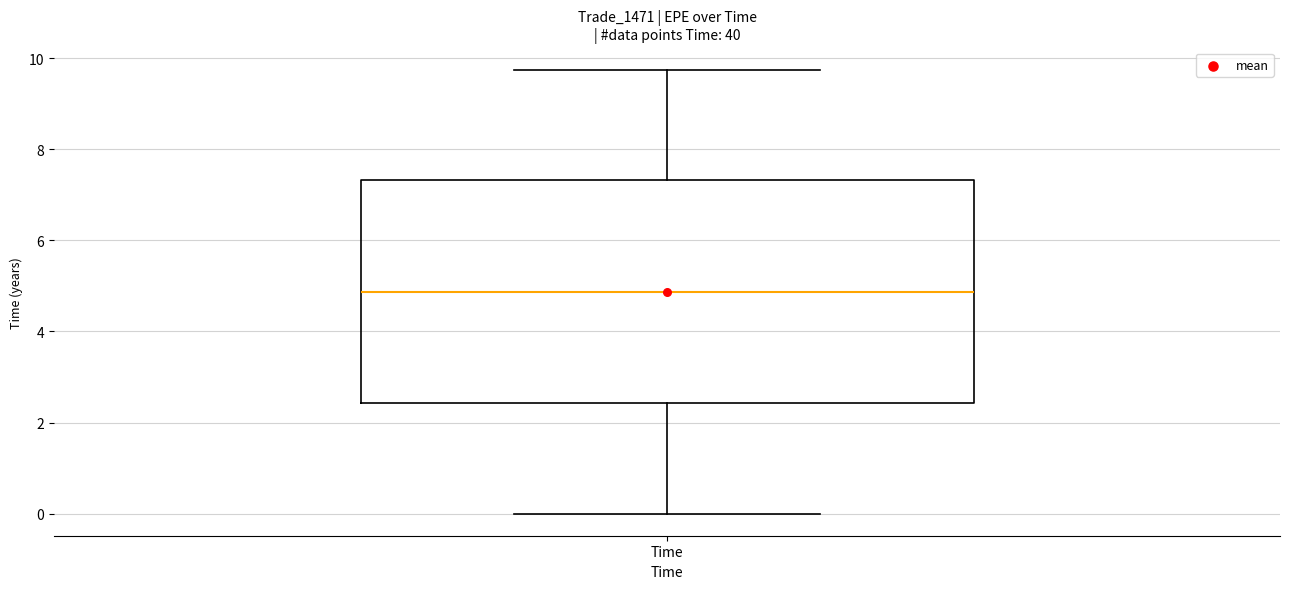

Where does the median line of the box for Time sit on the y-axis? The values are not printed on the chart, so give them approximately, as read against the axis.

4.8